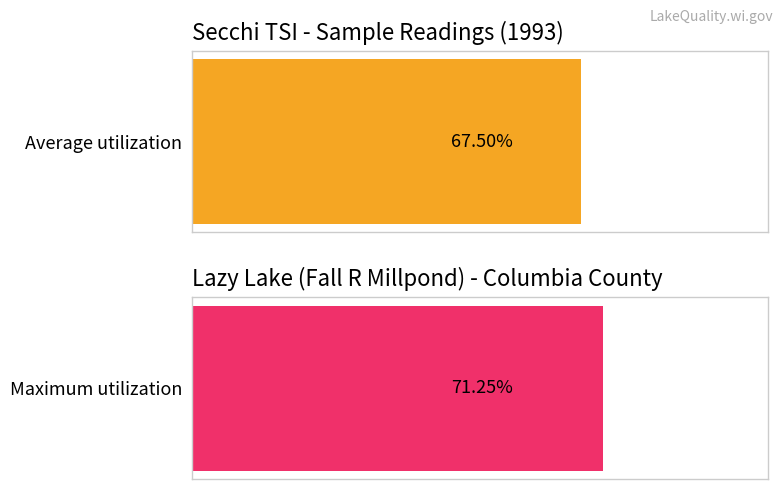

How many series are shown in this chart?

2